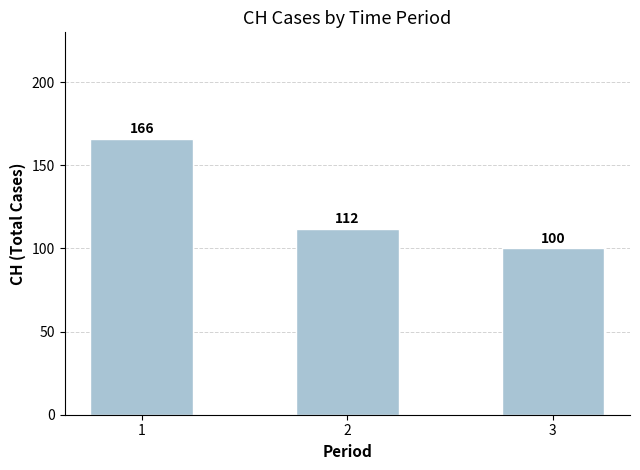

The value at 3 is 150.6. True or false?

False